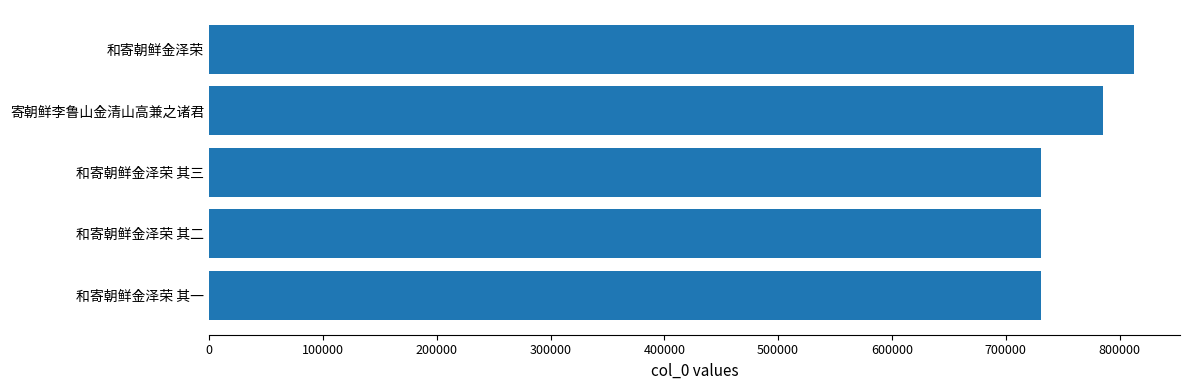

What is the label of the 4th bar from the top?

和寄朝鲜金泽荣 其二